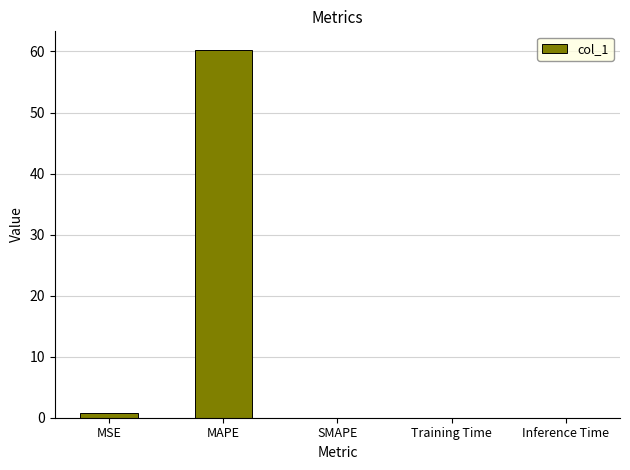

Which has a higher value, MAPE or SMAPE?

MAPE